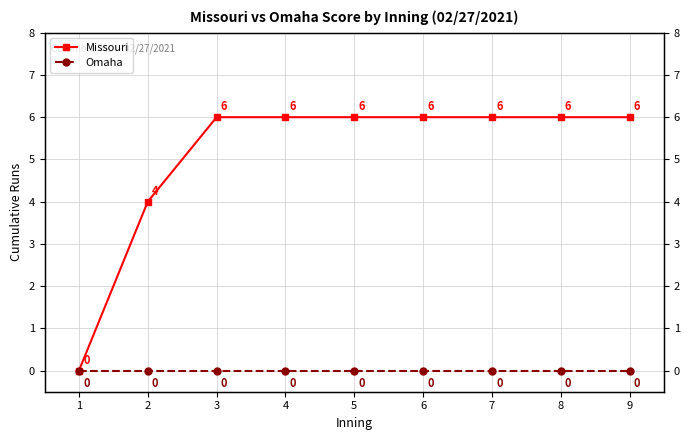

True or false: Missouri has more than 0 interior local peaks.

False